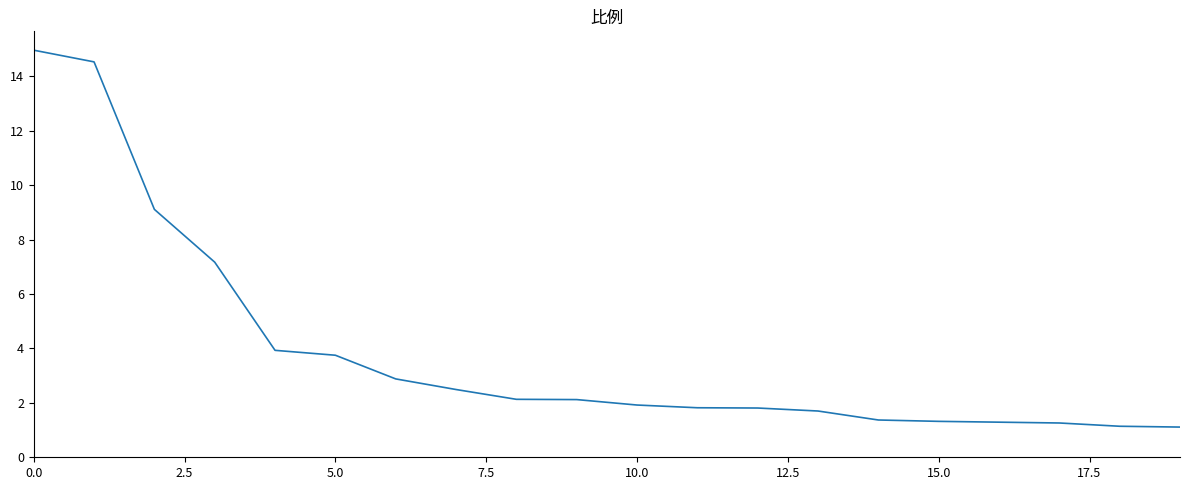

What is the minimum value shown in the chart?

1.1